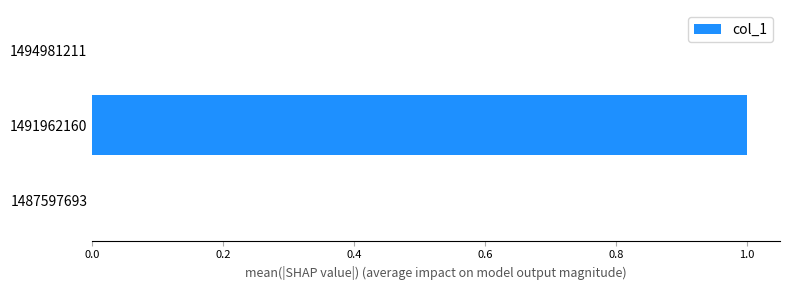

At which category does the chart reach its peak across all series?

1491962160